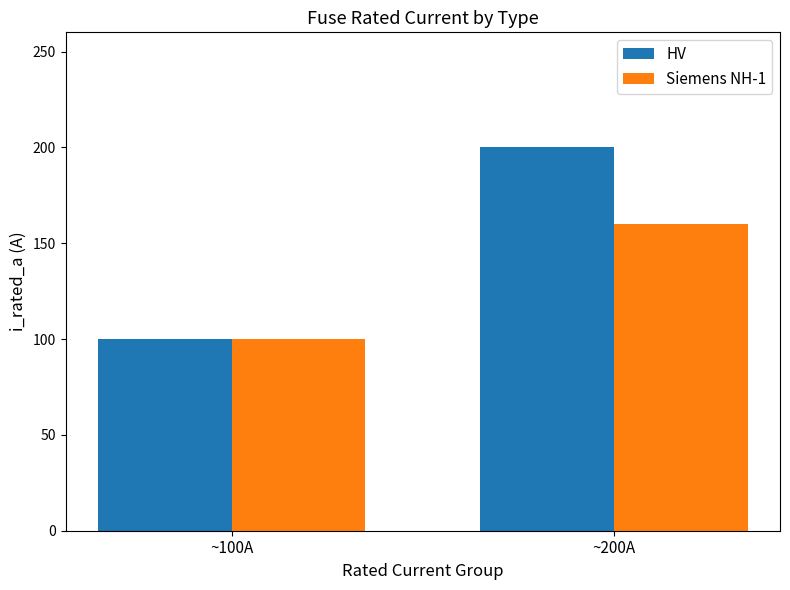

At which category is the sum across all series the highest?

~200A